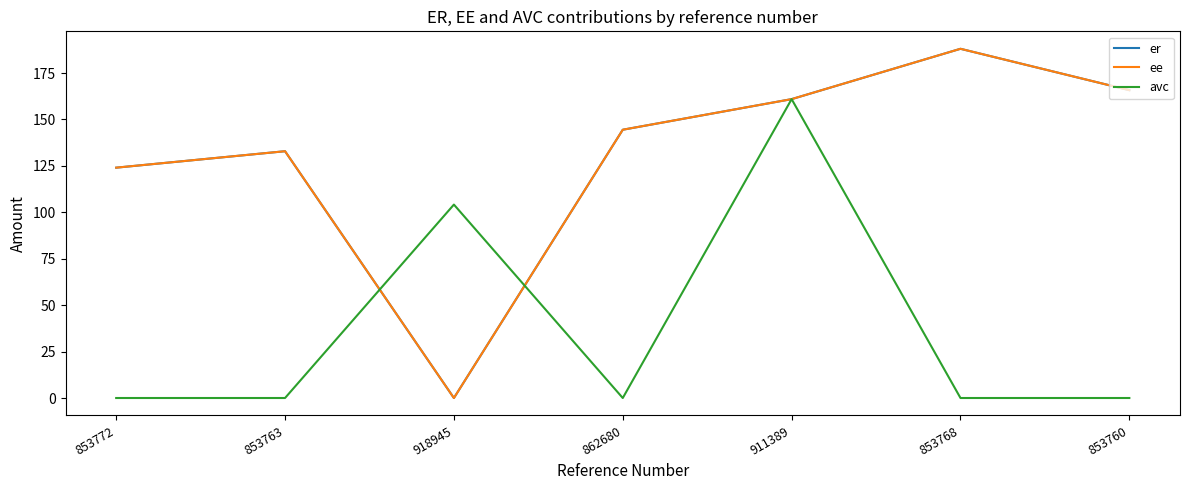

What is the label of the 7th point from the left?

853760